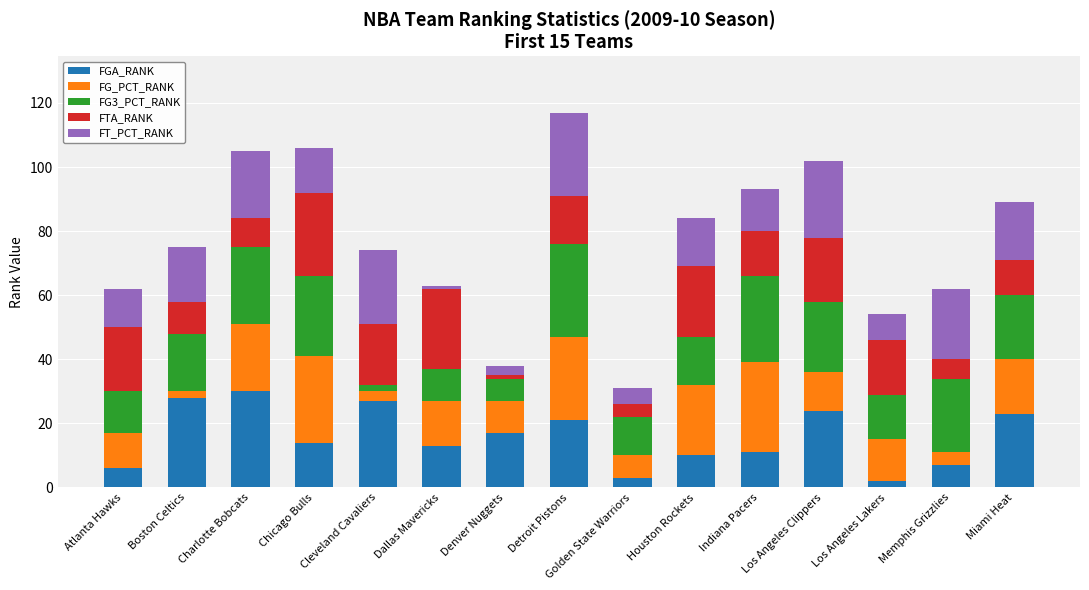

What is the total value across all series at Los Angeles Clippers?

102